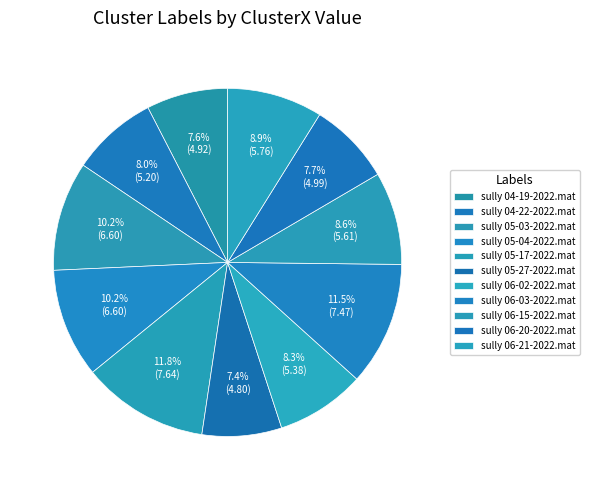

How many segments does this pie chart have?

11